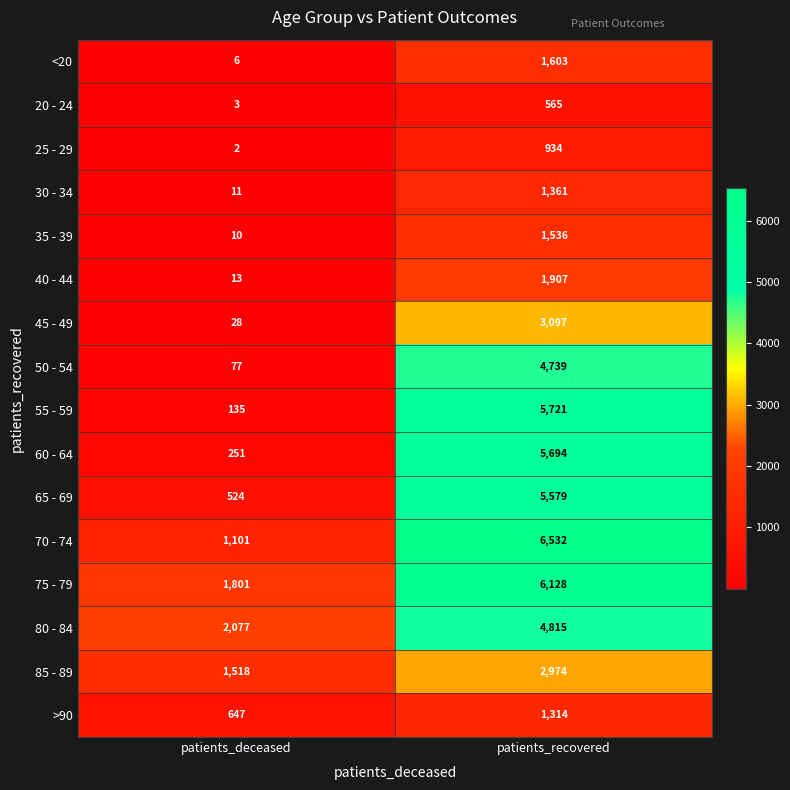

Rank the series at patients_recovered from lowest to highest value.

20 - 24, 25 - 29, >90, 30 - 34, 35 - 39, <20, 40 - 44, 85 - 89, 45 - 49, 50 - 54, 80 - 84, 65 - 69, 60 - 64, 55 - 59, 75 - 79, 70 - 74